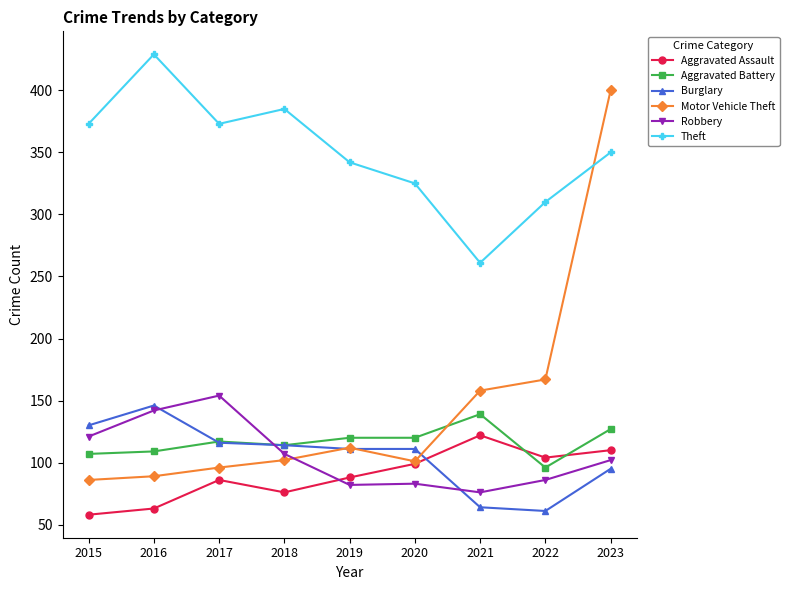

At 2022, list the series in order from smallest to largest.

Burglary, Robbery, Aggravated Battery, Aggravated Assault, Motor Vehicle Theft, Theft